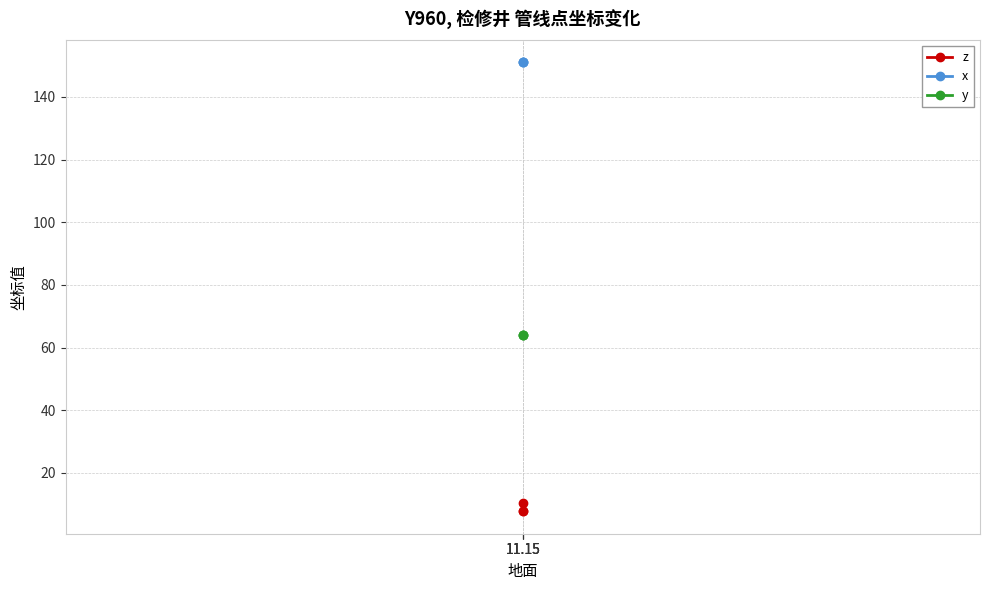

How many lines are shown in the chart?

3